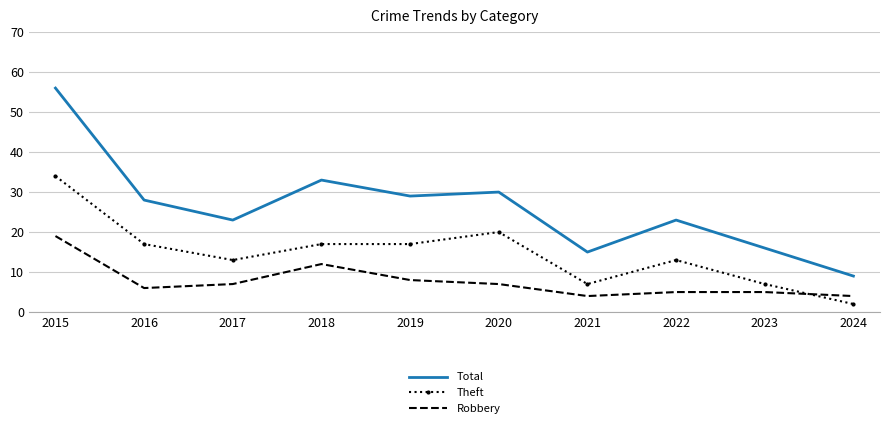

The value of Robbery at 2022 is 5. True or false?

True